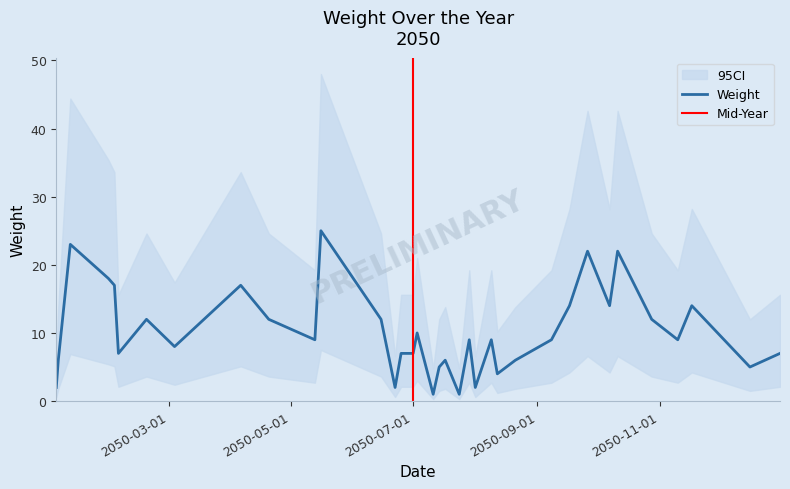

The value at 2050-01-11 is 23. True or false?

True